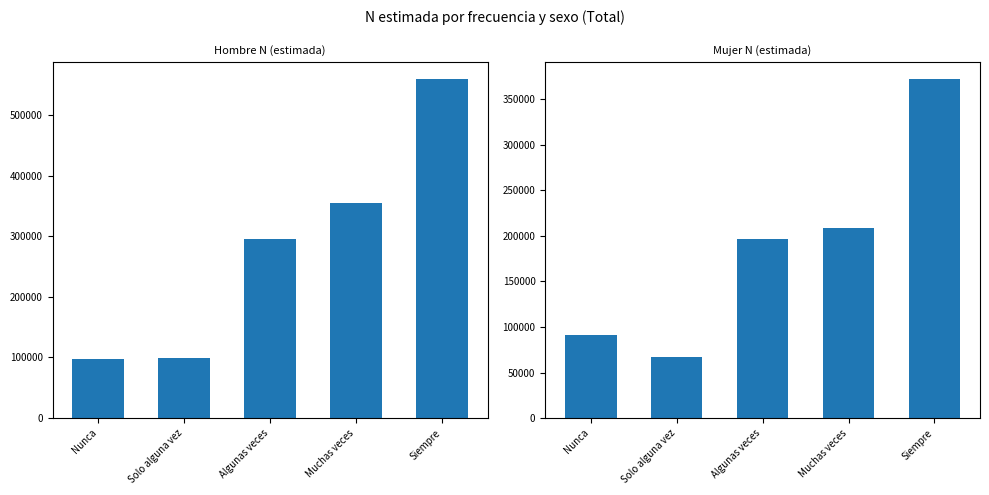

Reading left to right, list all the values displayed in this chart.

Hombre N (estimada): 97602	99167	295209	354947	559771
Mujer N (estimada): 91047	67312	196235	208919	372046